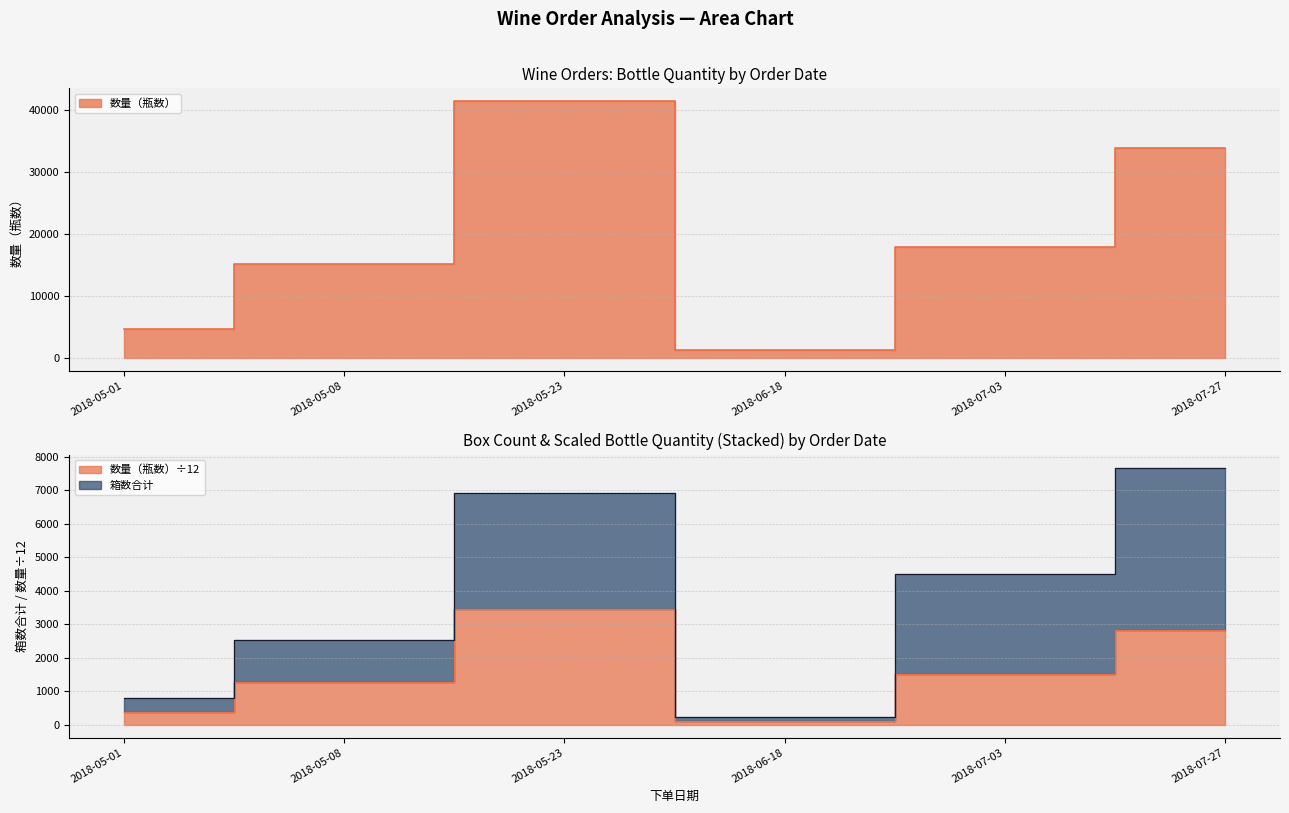

Between 2018-05-08 and 2018-05-23, which series saw the biggest shift?

数量（瓶数）